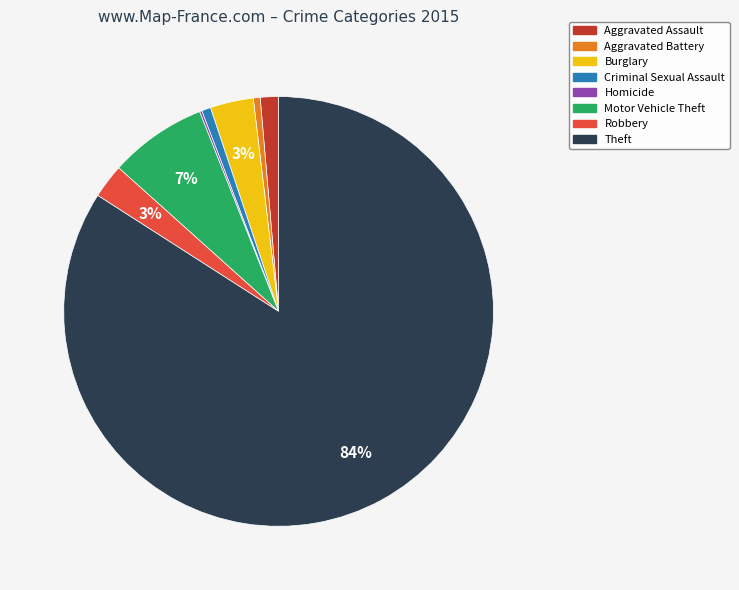

Which slice is the largest?

Theft